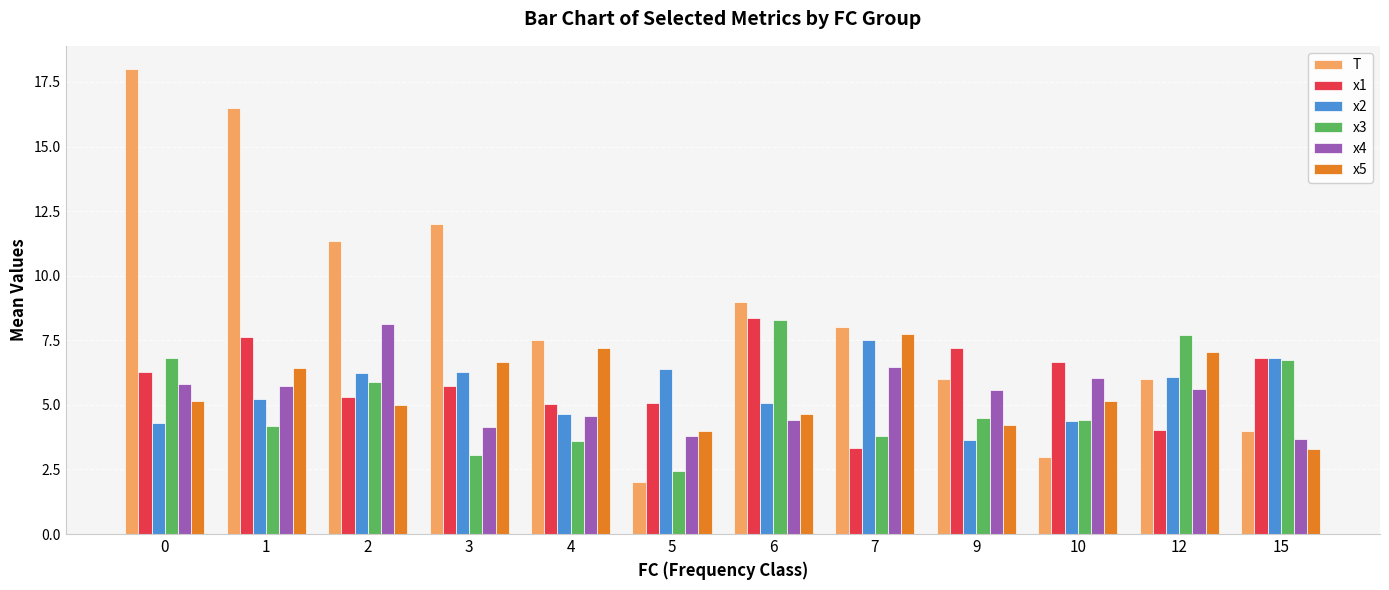

How many groups of bars are there?

12